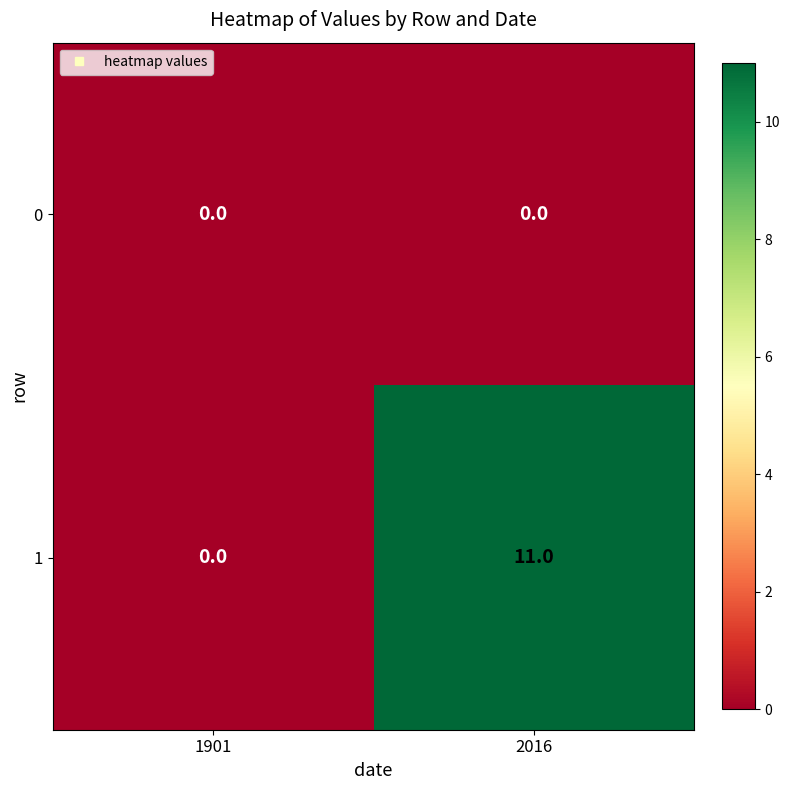

What is the sum of all 1 values?

11